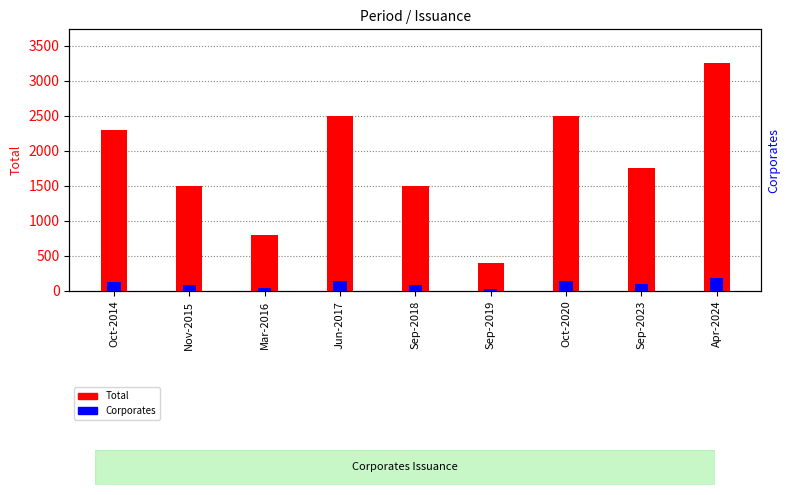

List the labels in order of Total value, largest first.

Apr-2024, Jun-2017, Oct-2020, Oct-2014, Sep-2023, Nov-2015, Sep-2018, Mar-2016, Sep-2019